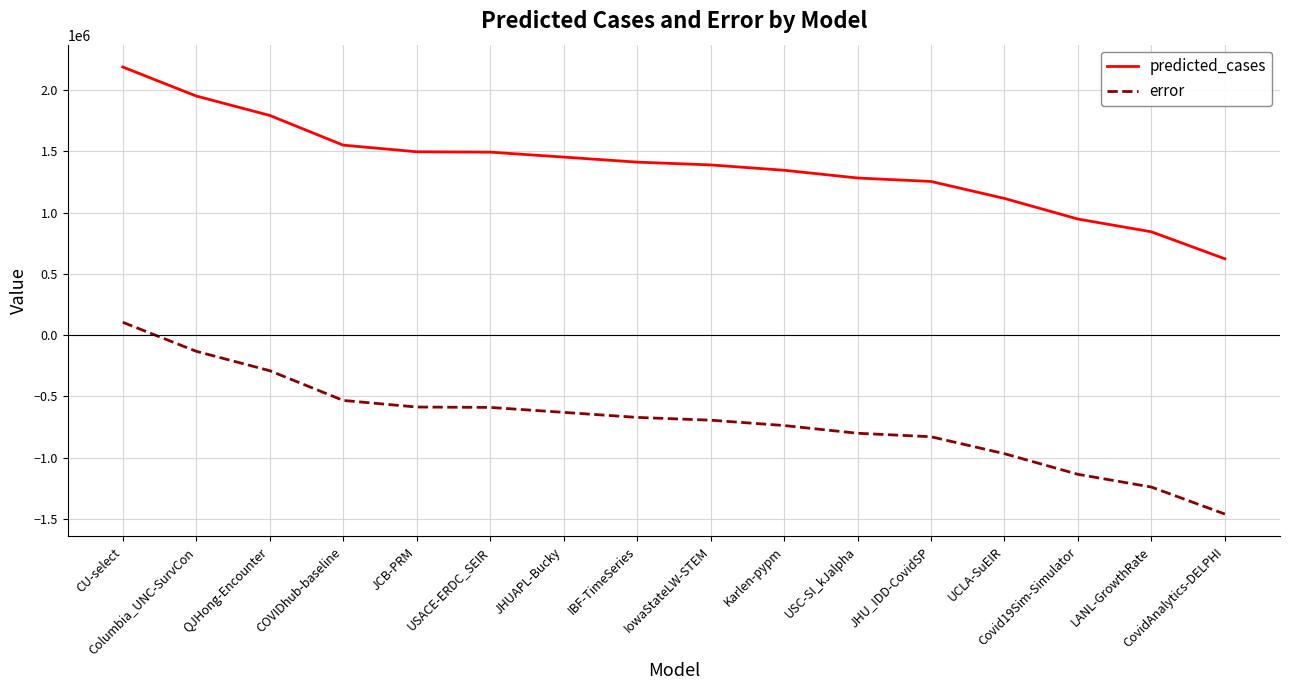

Rank the series by their maximum value, from lowest to highest.

error, predicted_cases